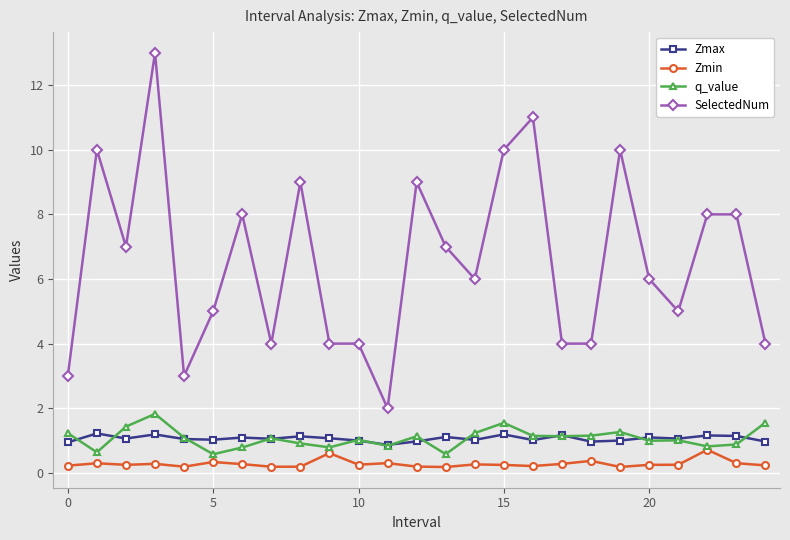

What is the minimum value for q_value?

0.6